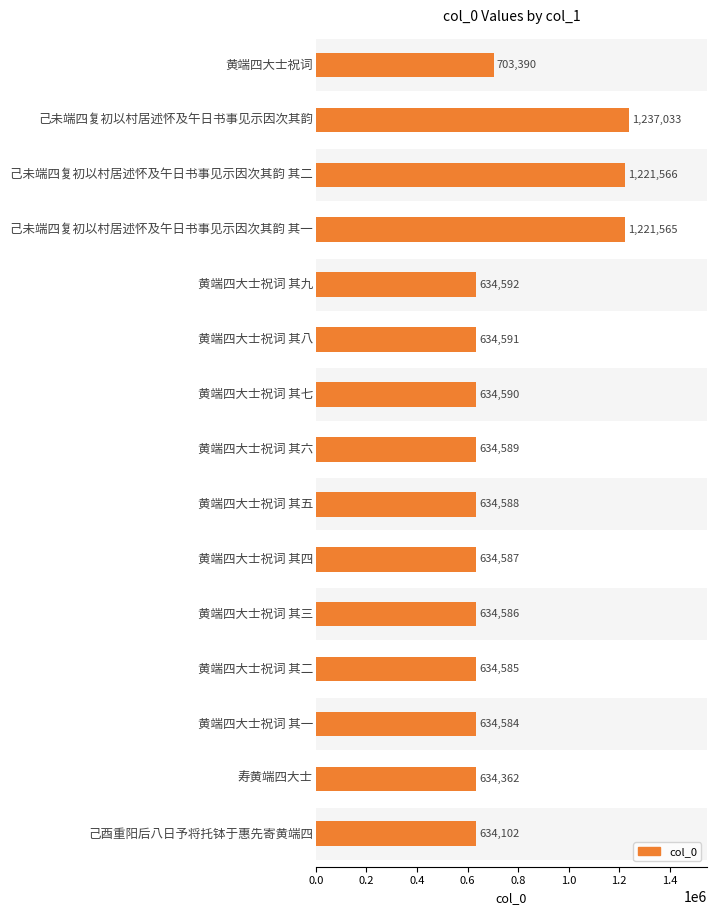

At which category does the chart reach its minimum across all series?

14